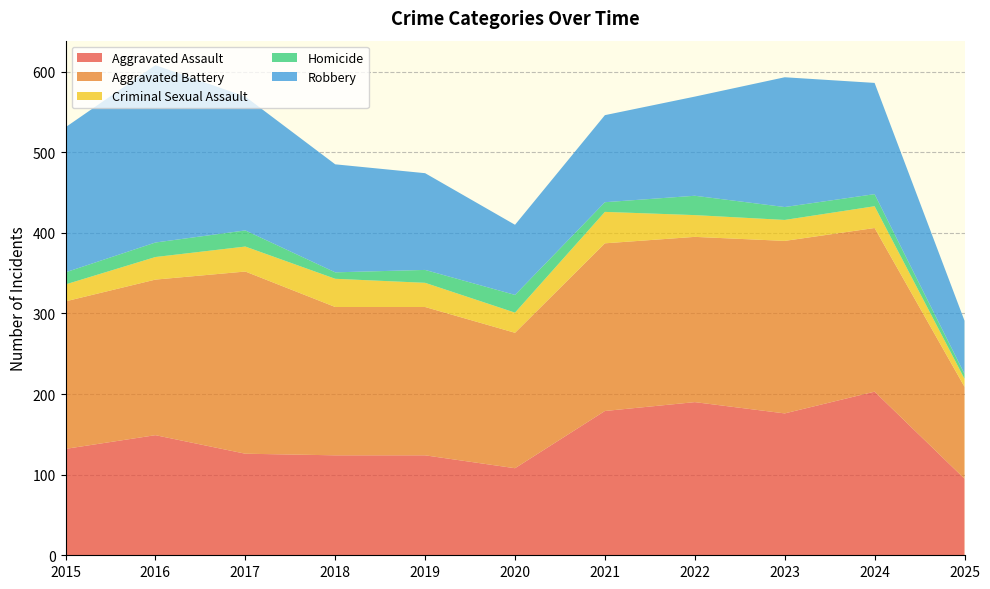

Reading right to left, list all the values displayed in this chart.

Aggravated Assault: 2025=95	2024=203	2023=176	2022=190	2021=179	2020=108	2019=124	2018=124	2017=126	2016=149	2015=132
Aggravated Battery: 2025=114	2024=203	2023=214	2022=205	2021=208	2020=168	2019=184	2018=184	2017=226	2016=193	2015=183
Criminal Sexual Assault: 2025=10	2024=27	2023=26	2022=27	2021=39	2020=25	2019=30	2018=35	2017=31	2016=28	2015=21
Homicide: 2025=6	2024=15	2023=16	2022=24	2021=12	2020=22	2019=16	2018=8	2017=20	2016=18	2015=15
Robbery: 2025=66	2024=138	2023=161	2022=123	2021=108	2020=87	2019=120	2018=134	2017=166	2016=220	2015=180